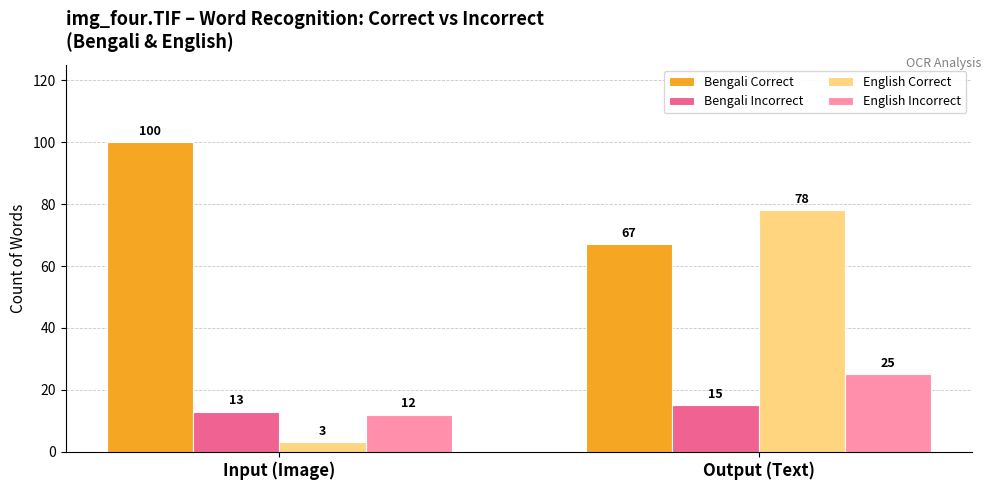

At which category is the sum across all series the highest?

Output (Text)